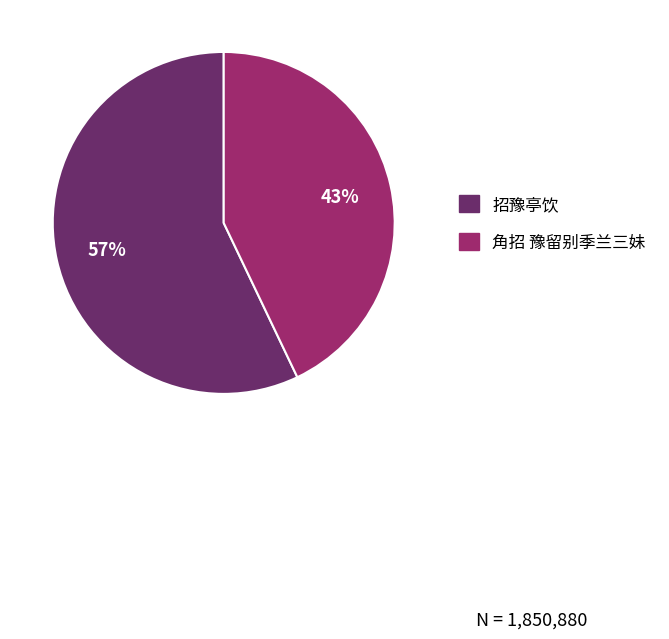

Rank the categories by value from lowest to highest.

角招 豫留别季兰三妹, 招豫亭饮